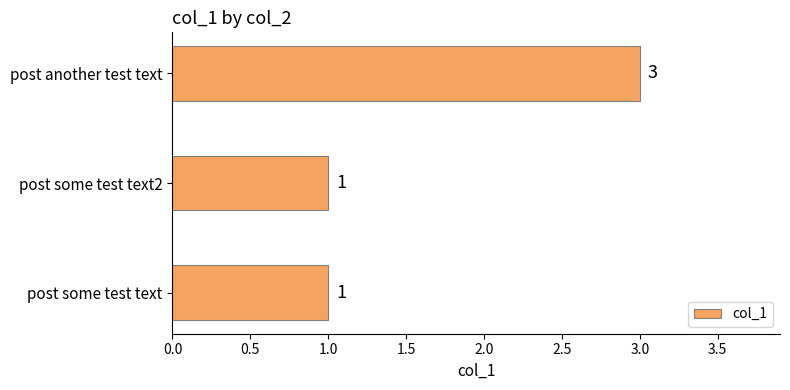

How many values are between 1 and 3?

3